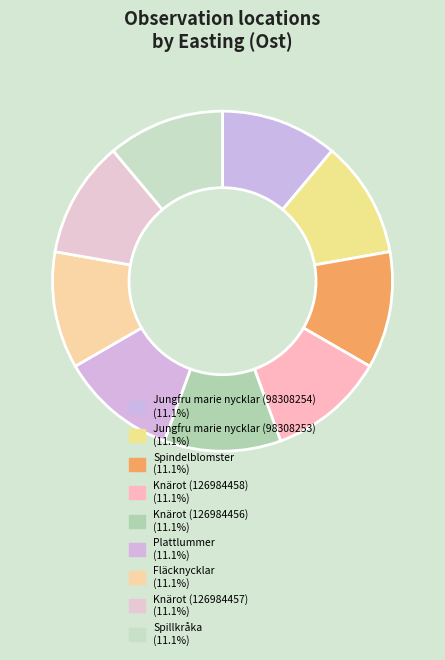

Between Jungfru marie nycklar (98308253) and Jungfru marie nycklar (98308254), which is larger?

Jungfru marie nycklar (98308254)